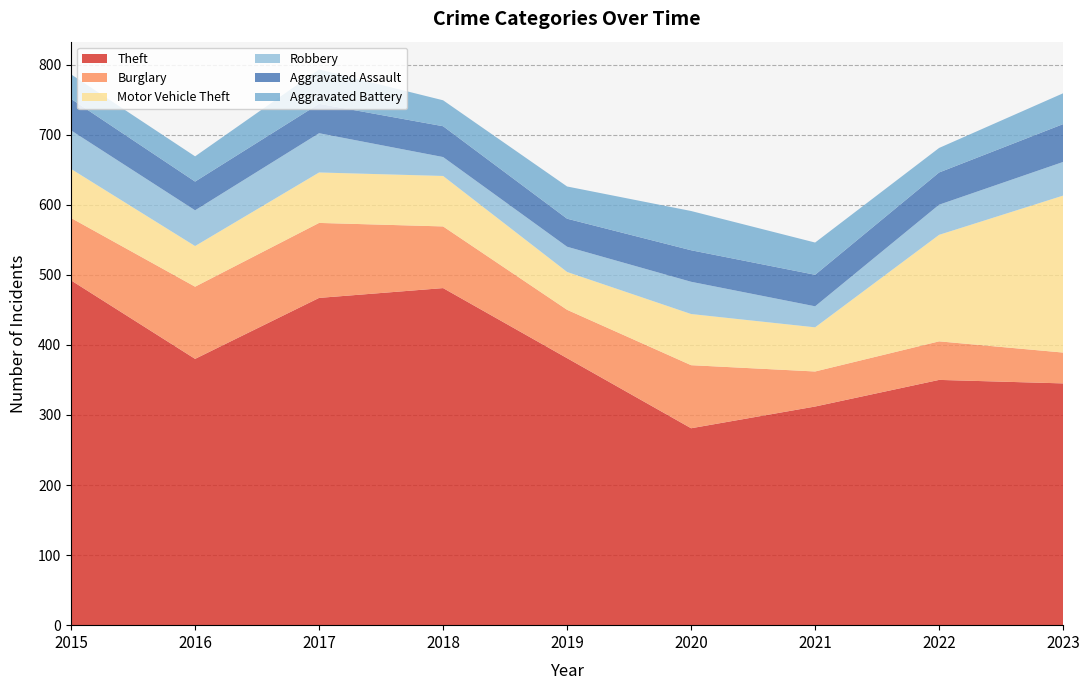

Reading left to right, what are all the values shown in this chart?

Theft: 492	380	467	481	381	281	312	350	345
Burglary: 89	103	107	88	69	90	50	55	44
Motor Vehicle Theft: 70	58	72	72	54	73	63	152	224
Robbery: 55	51	56	27	36	46	30	43	48
Aggravated Assault: 45	41	42	44	40	45	45	46	54
Aggravated Battery: 35	36	49	37	46	56	46	35	44